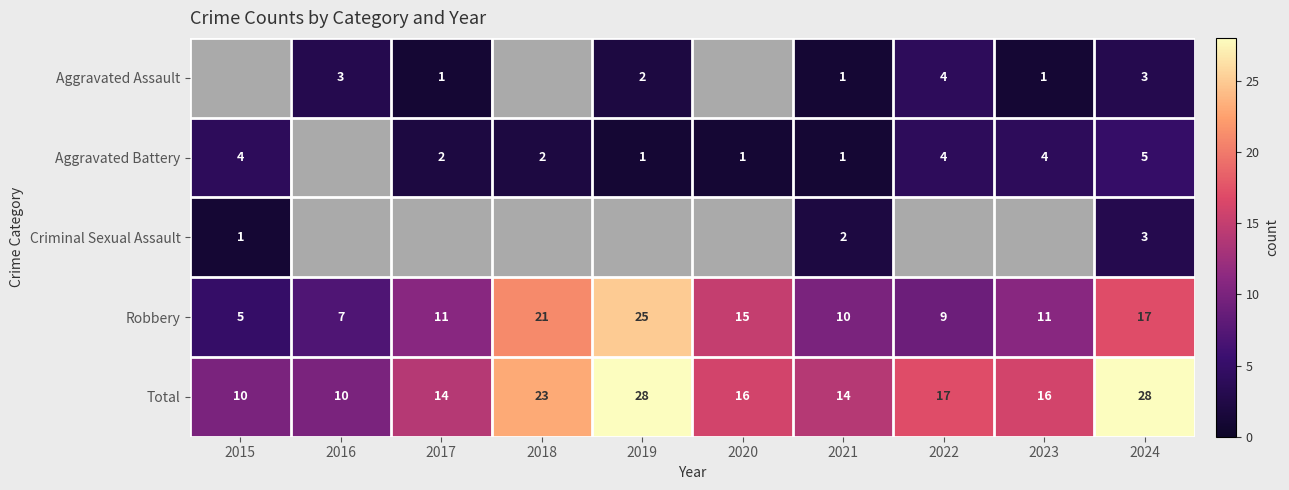

What value does the Robbery series have at 2019?

25.0